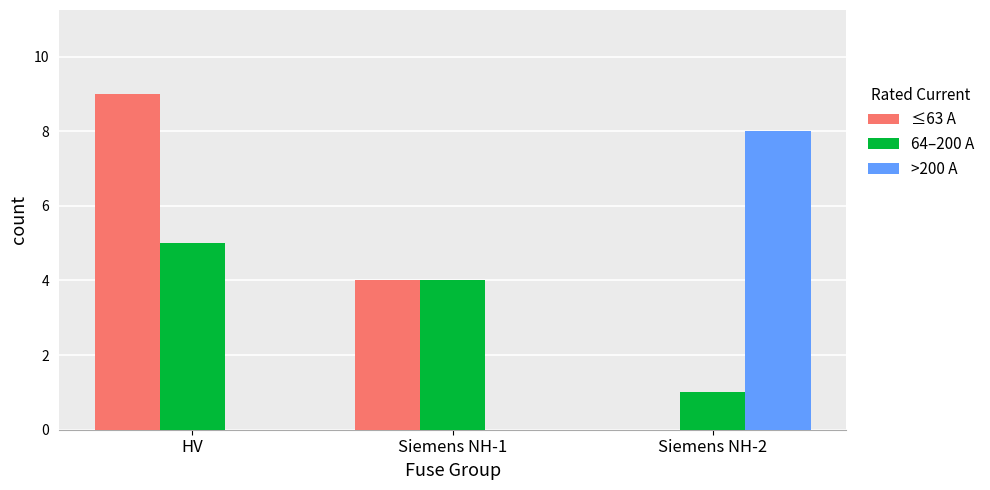

Reading left to right, what are all the values shown in this chart?

≤63 A: 9	4	0
64–200 A: 5	4	1
>200 A: 0	0	8